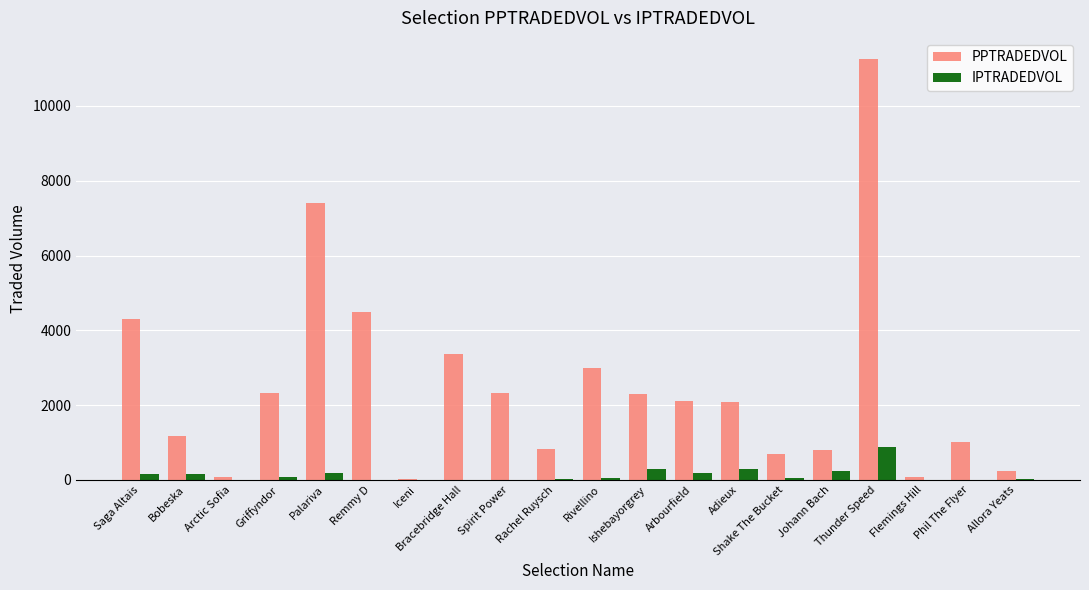

At which label does PPTRADEDVOL first exceed 2100?

Saga Altais